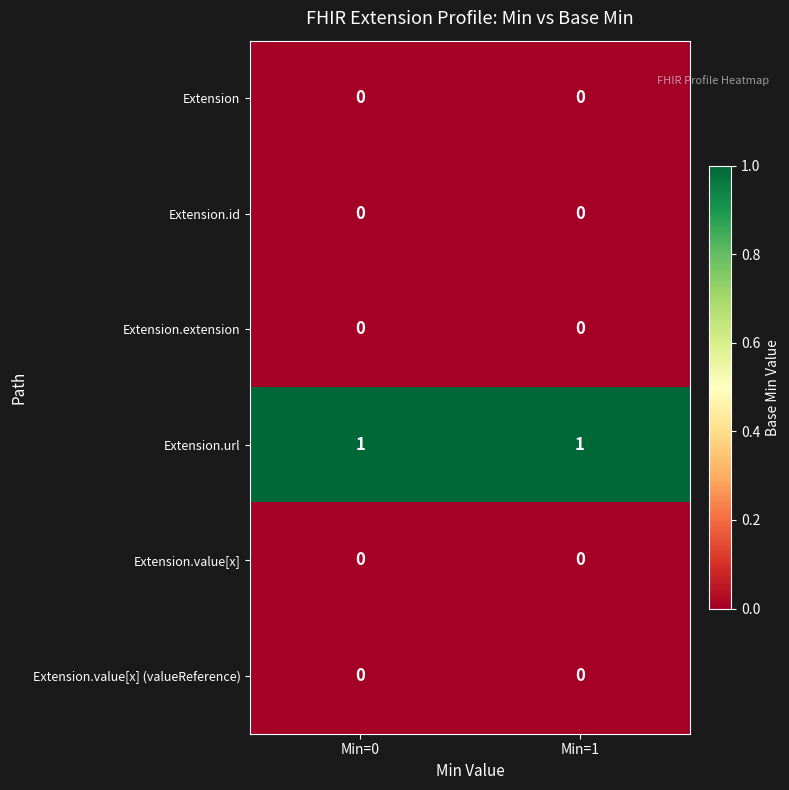

Reading left to right, extract all data points from this chart.

Extension: Min=0=0	Min=1=0
Extension.id: Min=0=0	Min=1=0
Extension.extension: Min=0=0	Min=1=0
Extension.url: Min=0=1	Min=1=1
Extension.value[x]: Min=0=0	Min=1=0
Extension.value[x] (valueReference): Min=0=0	Min=1=0